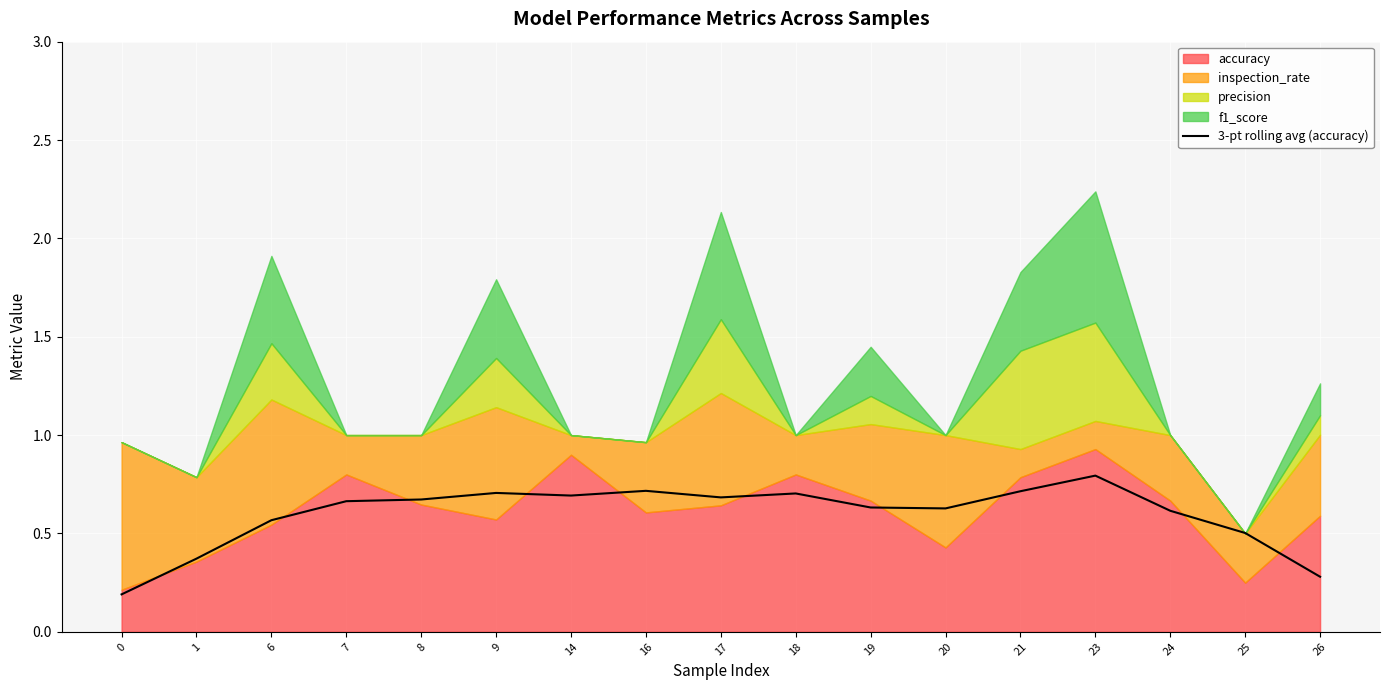

How many lines are shown in the chart?

1